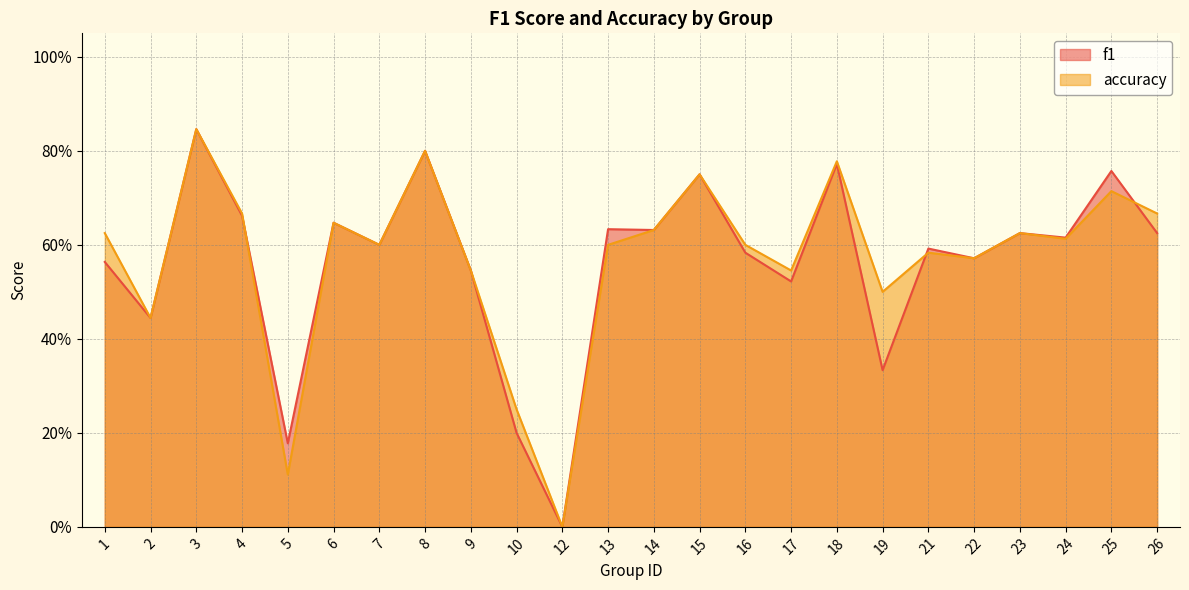

At which category is the sum across all series the highest?

3